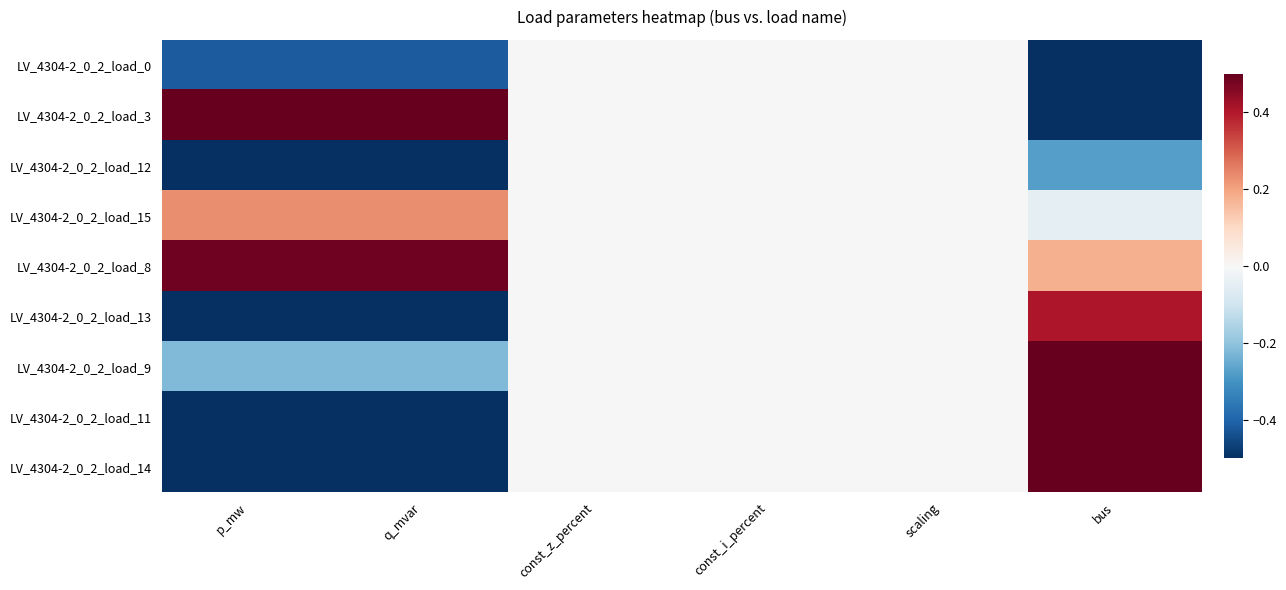

Reading left to right, extract all data points from this chart.

LV_4304-2_0_2_load_0: p_mw=-0.4	q_mvar=-0.4	const_z_percent=0.0	const_i_percent=0.0	scaling=0.0	bus=-1.9
LV_4304-2_0_2_load_3: p_mw=2.6	q_mvar=2.6	const_z_percent=0.0	const_i_percent=0.0	scaling=0.0	bus=-1.4
LV_4304-2_0_2_load_12: p_mw=-0.7	q_mvar=-0.7	const_z_percent=0.0	const_i_percent=0.0	scaling=0.0	bus=-0.3
LV_4304-2_0_2_load_15: p_mw=0.2	q_mvar=0.2	const_z_percent=0.0	const_i_percent=0.0	scaling=0.0	bus=-0.1
LV_4304-2_0_2_load_8: p_mw=0.5	q_mvar=0.5	const_z_percent=0.0	const_i_percent=0.0	scaling=0.0	bus=0.2
LV_4304-2_0_2_load_13: p_mw=-0.7	q_mvar=-0.7	const_z_percent=0.0	const_i_percent=0.0	scaling=0.0	bus=0.4
LV_4304-2_0_2_load_9: p_mw=-0.2	q_mvar=-0.2	const_z_percent=0.0	const_i_percent=0.0	scaling=0.0	bus=0.6
LV_4304-2_0_2_load_11: p_mw=-0.7	q_mvar=-0.7	const_z_percent=0.0	const_i_percent=0.0	scaling=0.0	bus=1.1
LV_4304-2_0_2_load_14: p_mw=-0.7	q_mvar=-0.7	const_z_percent=0.0	const_i_percent=0.0	scaling=0.0	bus=1.3